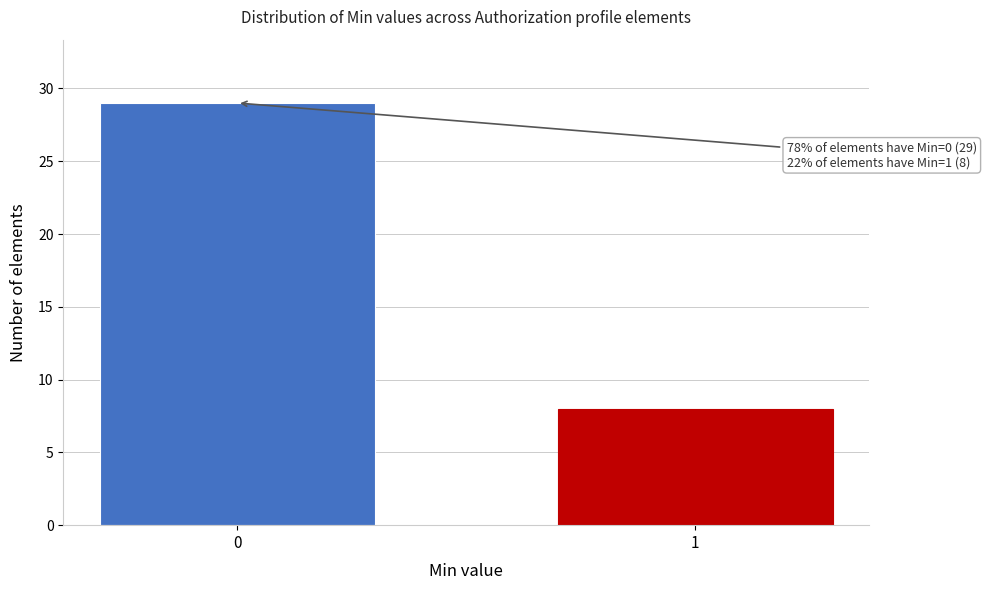

Reading left to right, transcribe all the data shown in this chart.

0=29	1=8